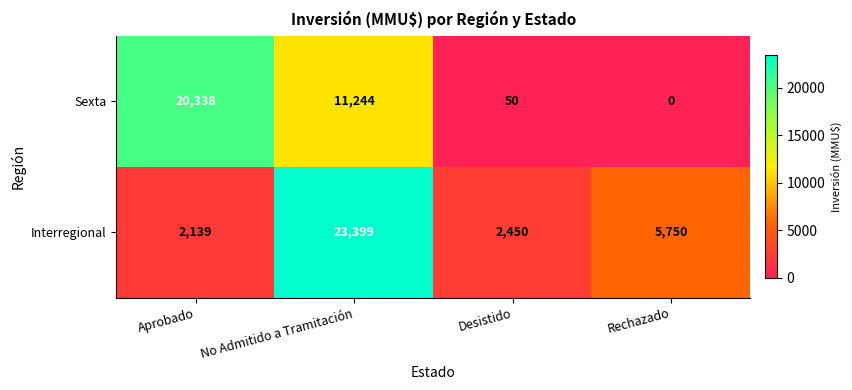

What is the difference between the second highest and second lowest values in the Sexta series?

11194